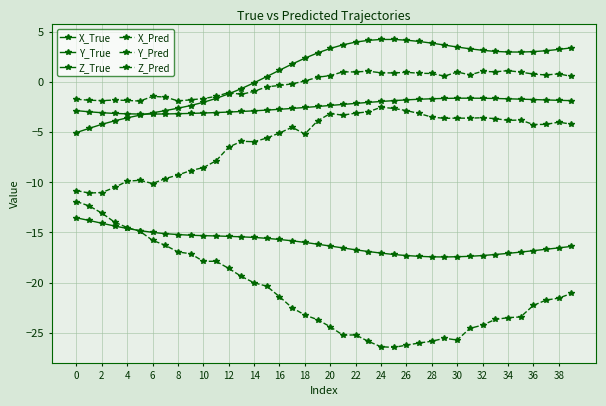

Which series has the largest total across all categories?

Z_True